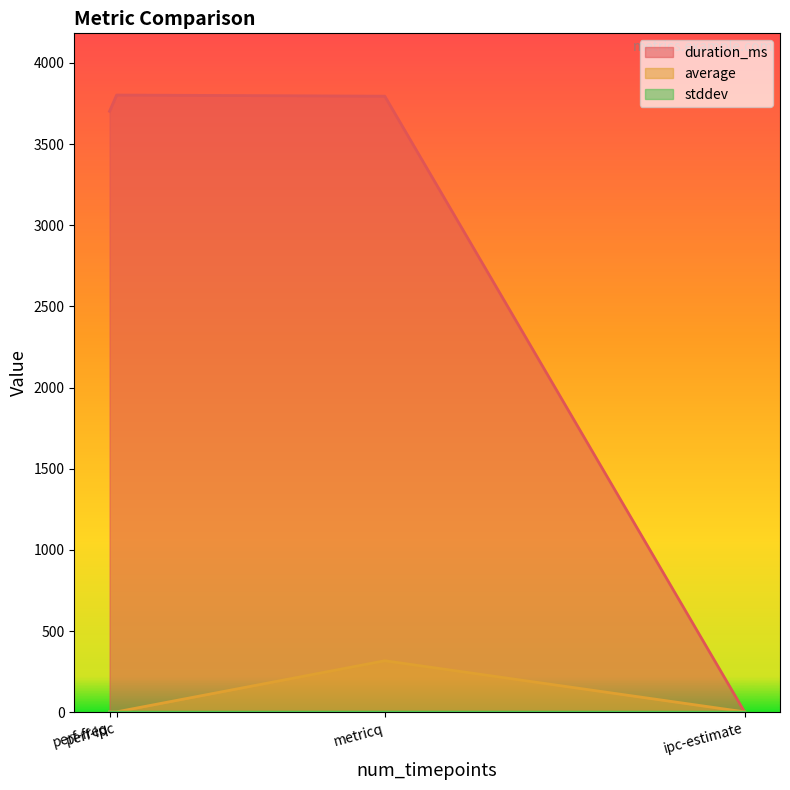

Between ipc-estimate and metricq, which series saw the biggest shift?

duration_ms